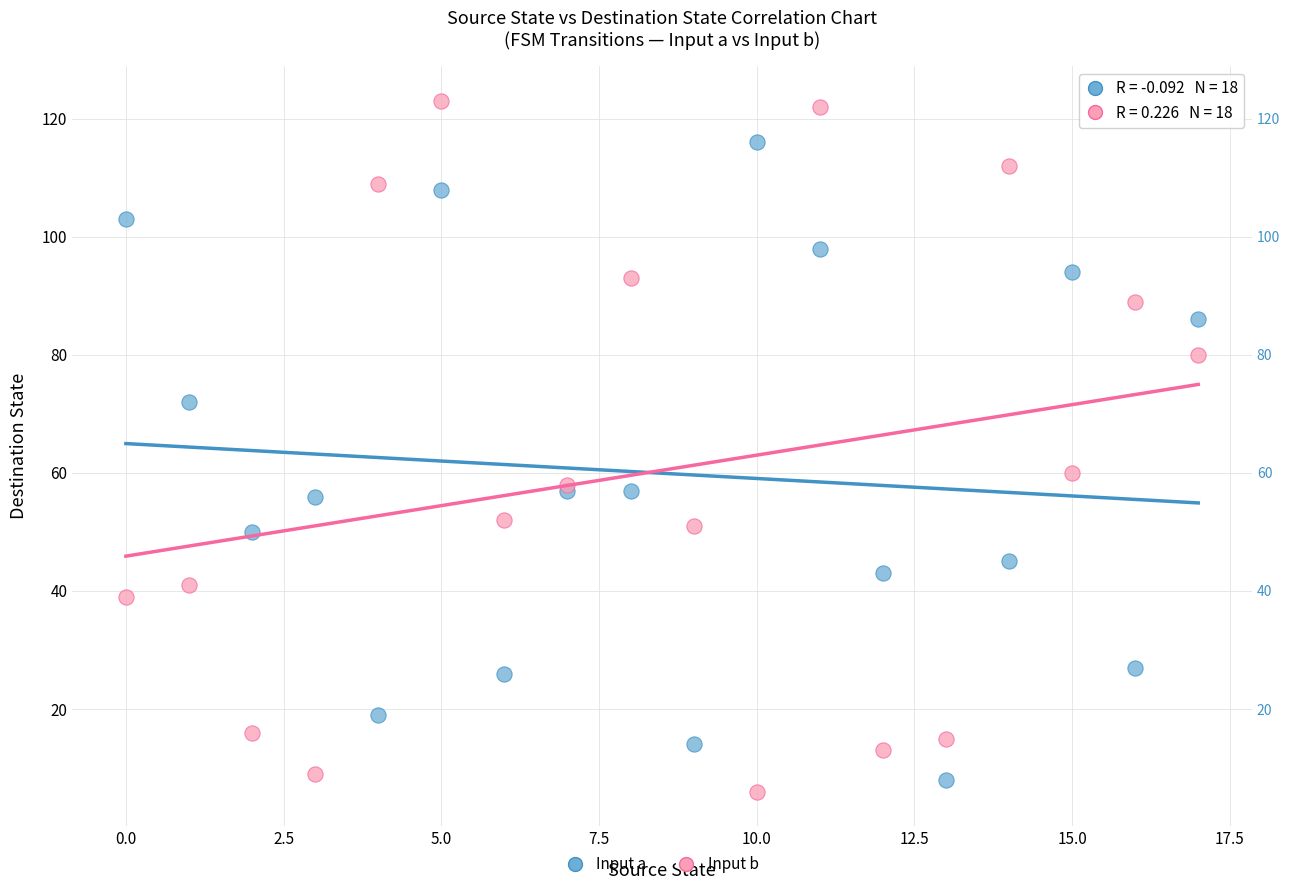

Which series has the largest Y range (max minus min)?

Input b